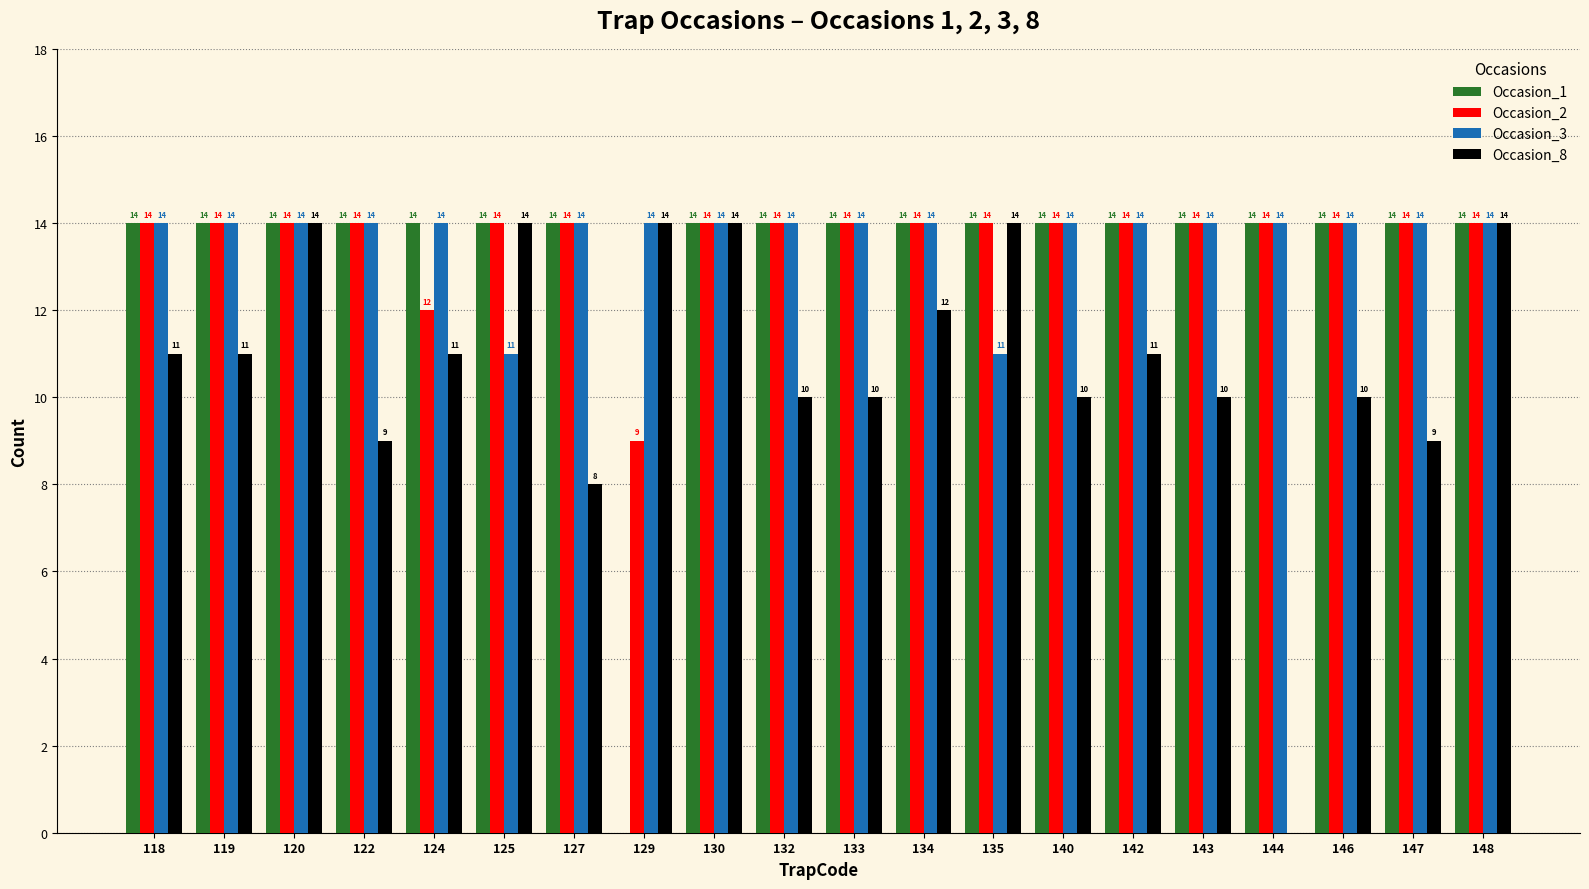

Is it true that Occasion_2 equals 19 at 143?

False